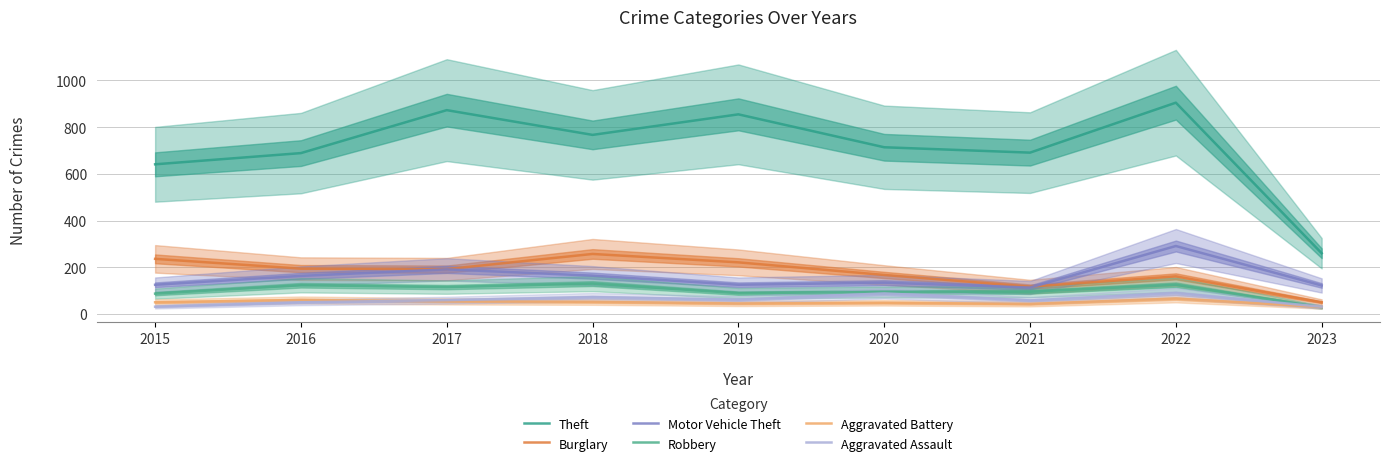

What is the sum of the Burglary values at 2015 and 2023?

286